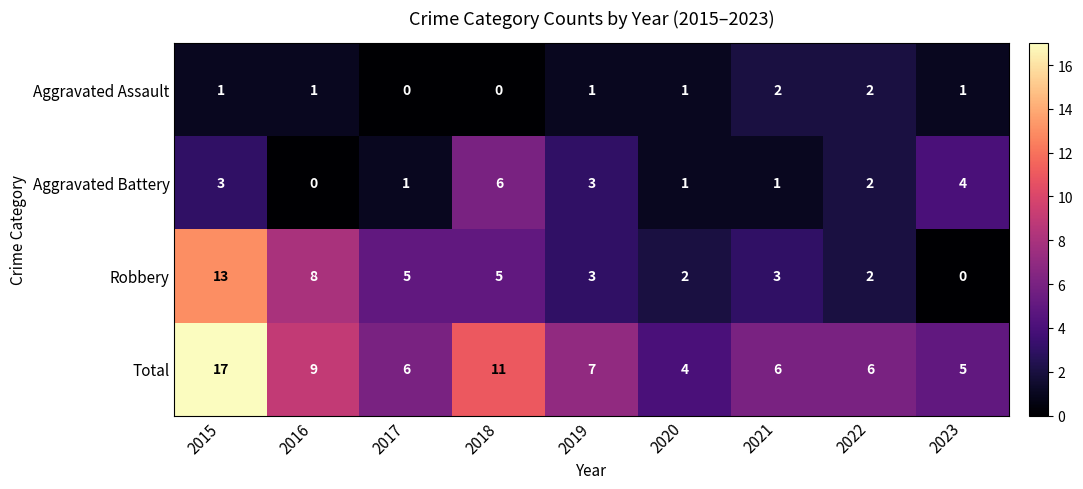

What is the sum of the Aggravated Battery values at 2015 and 2021?

4